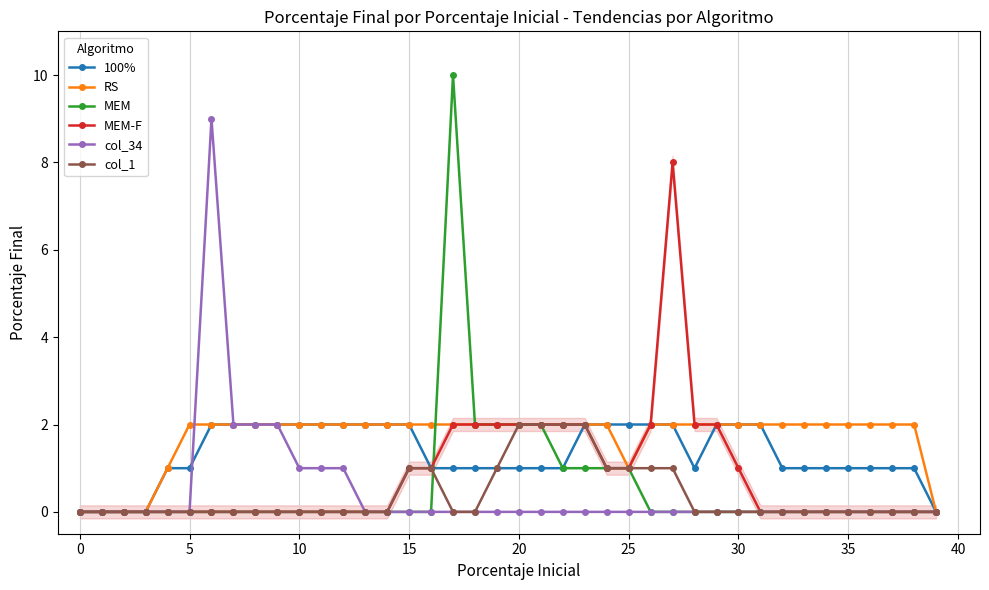

The value of RS at 35 is 2. True or false?

True